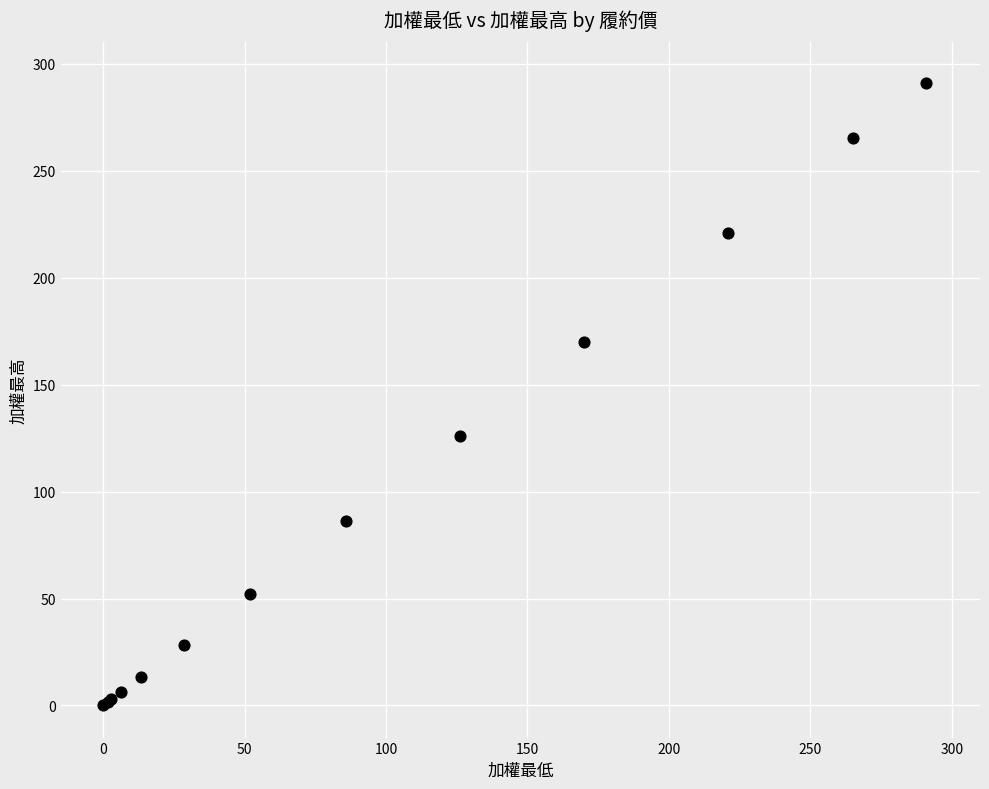

What Y value in the scatter plot is closest to 145?

126.0